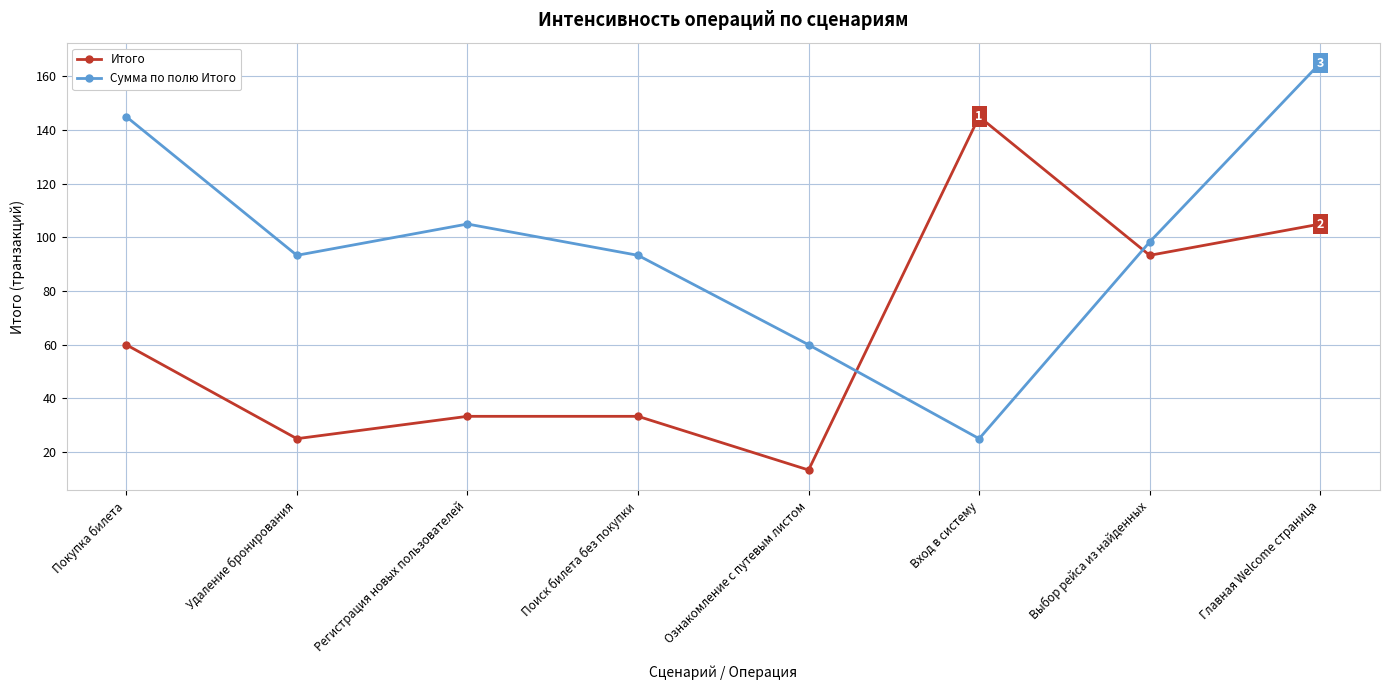

True or false: Сумма по полю Итого and Итого cross at least once.

True